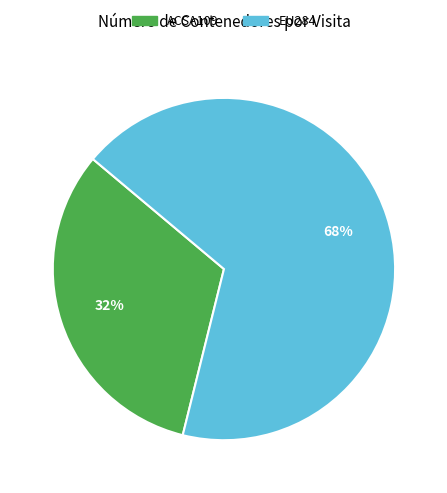

Which category has the biggest portion of the pie?

EU284